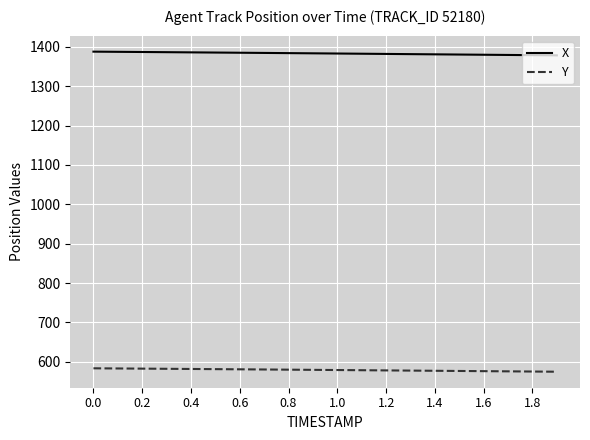

True or false: Y and X intersect in this chart.

False